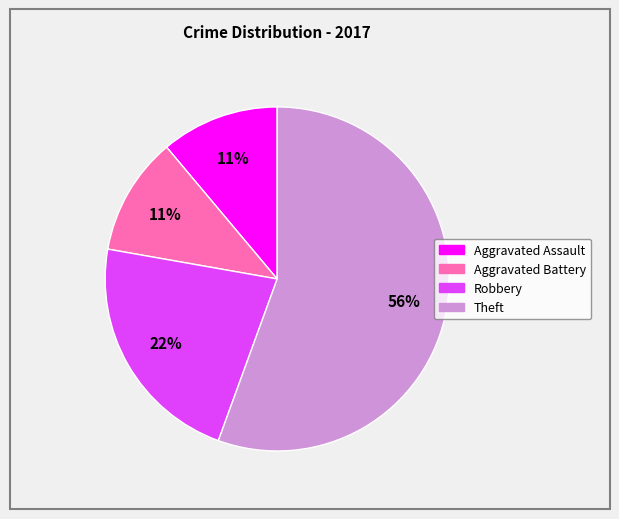

To the nearest percent, what is the average slice percentage?

25%